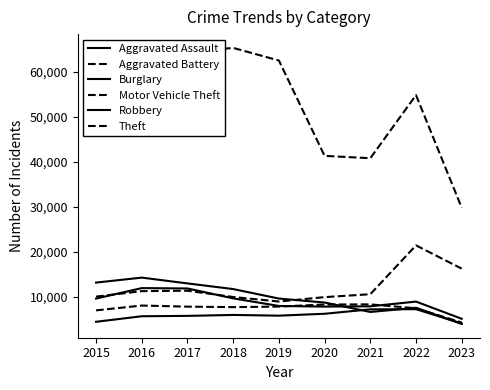

What is the value of the Aggravated Assault point at the 9th from the left?

4113